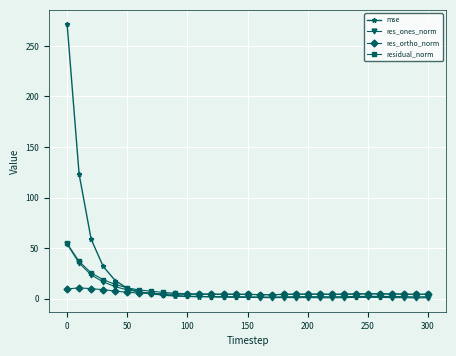

What is the highest value of the res_ones_norm series?

53.9